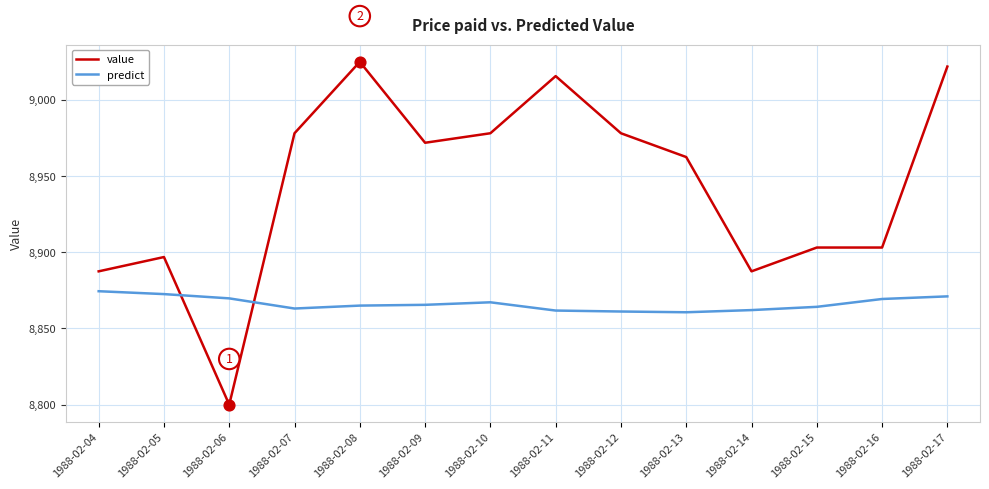

At how many categories does at least one series exceed 8810?

14